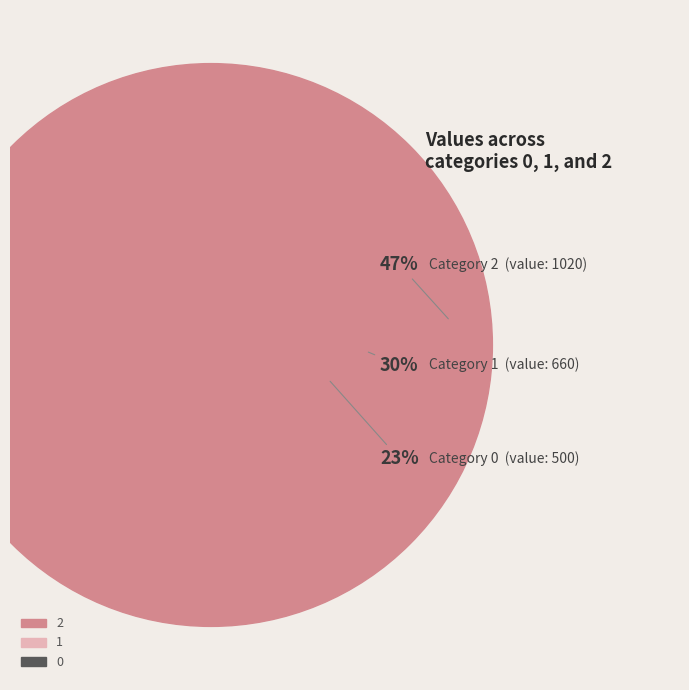

What is the change in value from 1 to 2?

+360